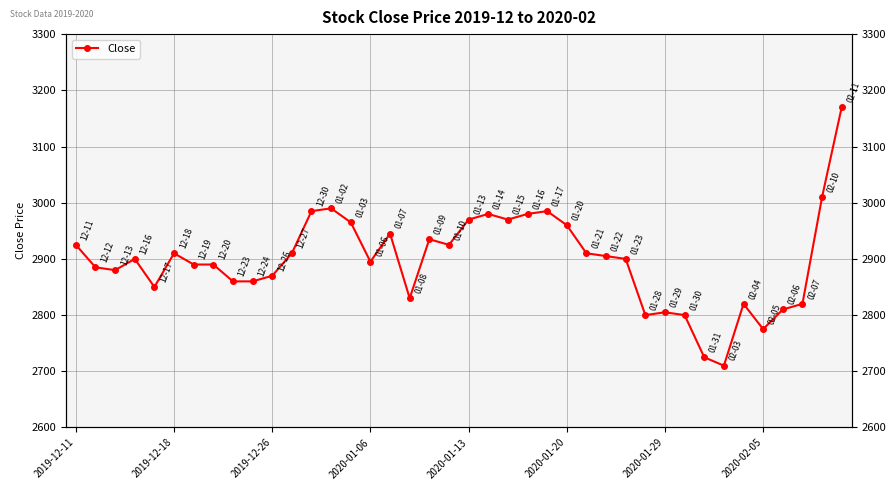

What is the difference between the maximum and minimum values?

460